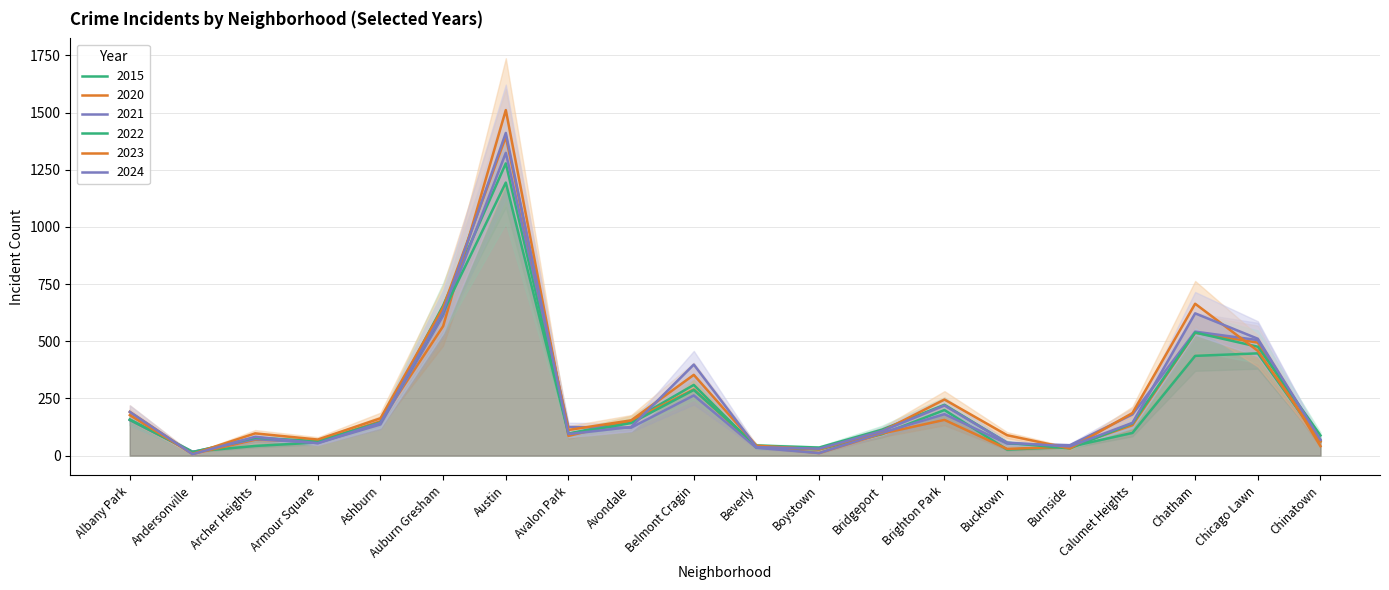

Is it true that 2022 equals 476 at Chicago Lawn?

True